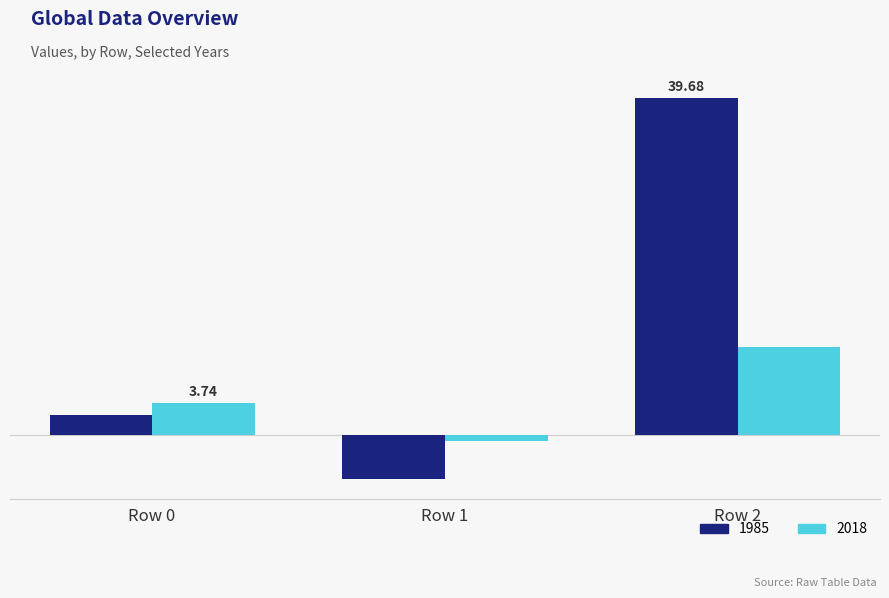

Does the chart contain stacked bars?

No